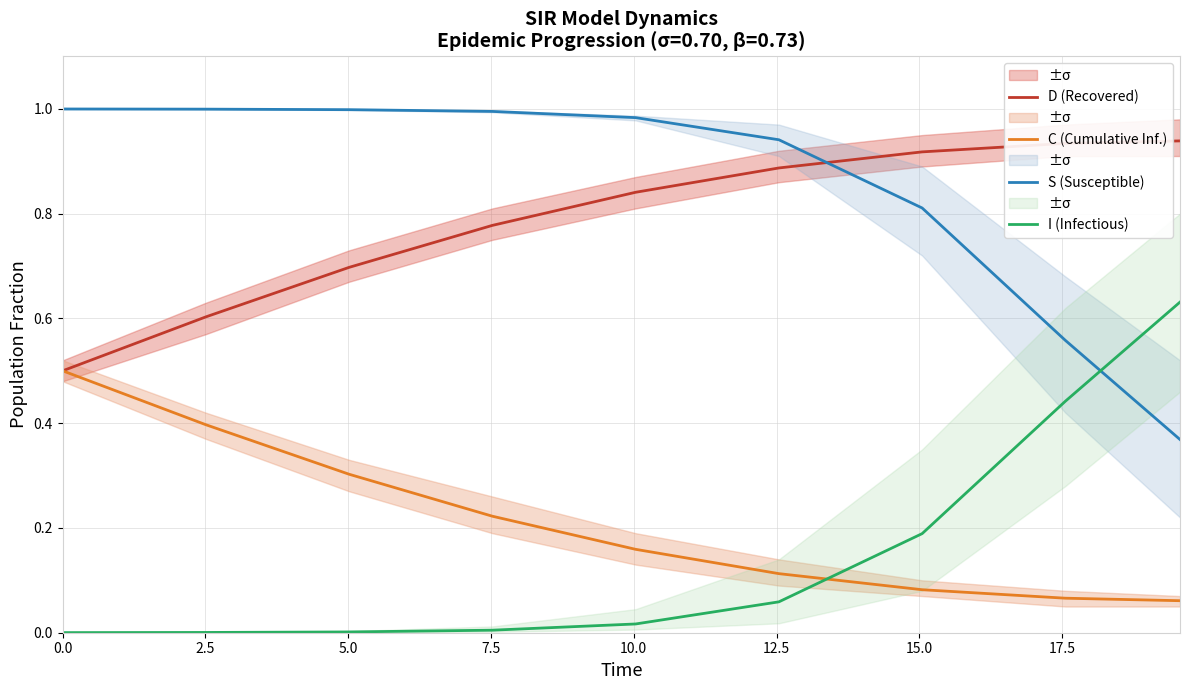

What is the value of the D (Recovered) point at the 6th from the left?

0.9